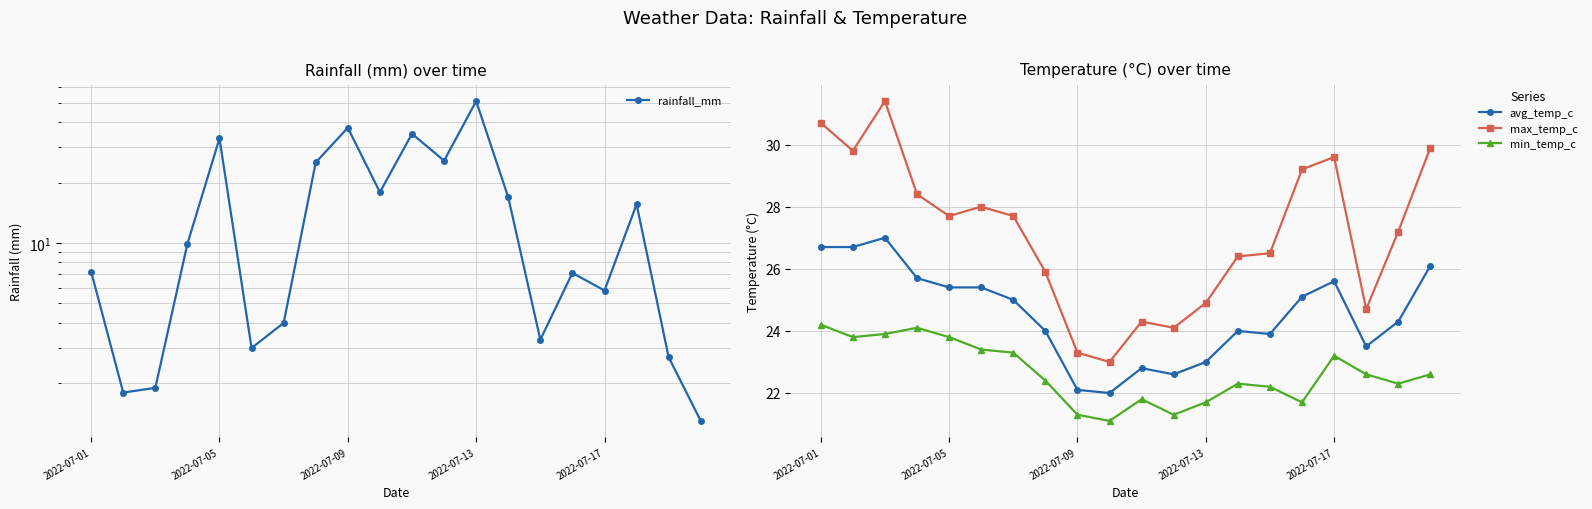

Which series has the largest total across all categories?

max_temp_c